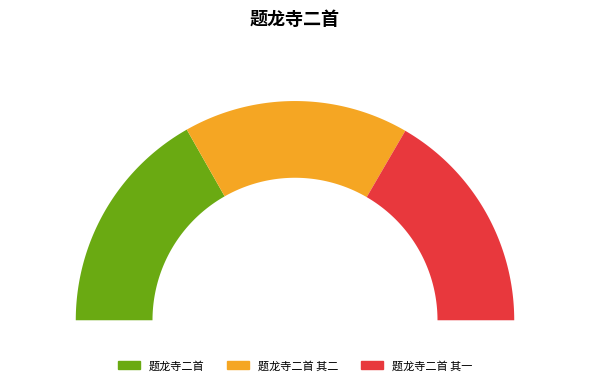

Which slice is the largest?

题龙寺二首